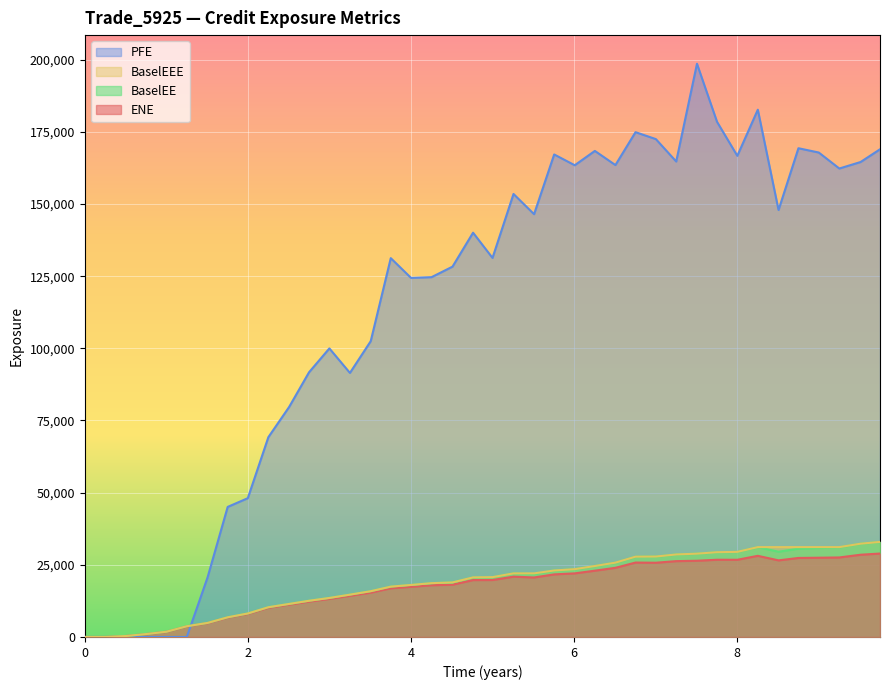

Which series has the largest range (max minus min)?

PFE